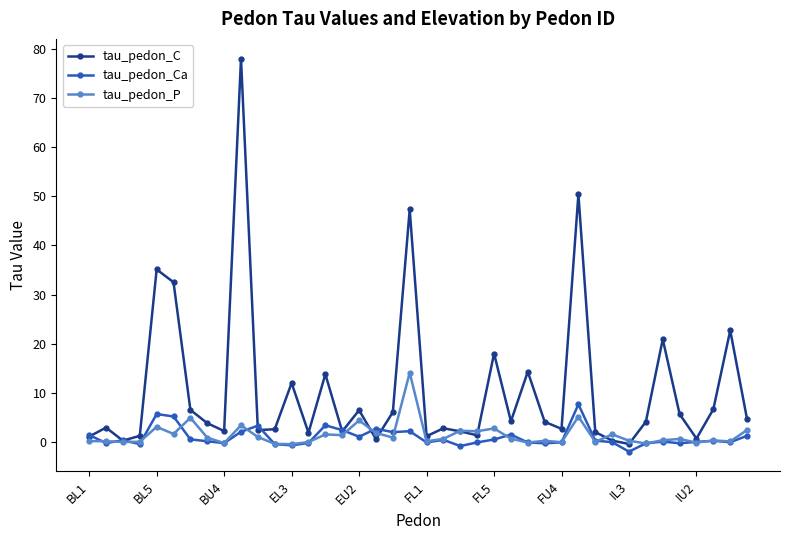

What is the smallest value displayed?

-2.0